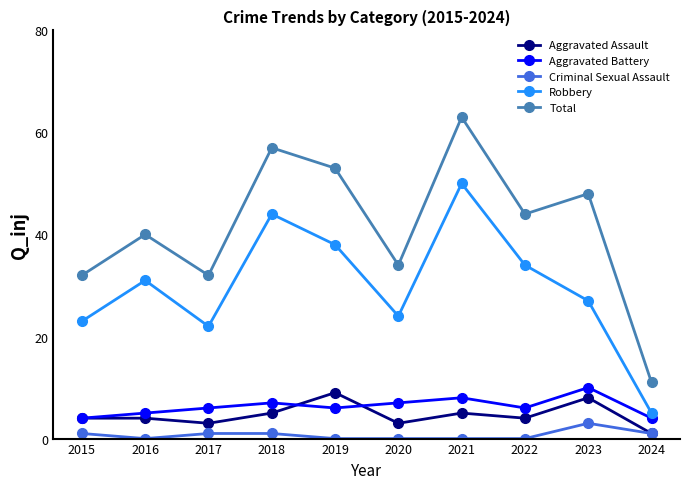

How many lines are shown in the chart?

5